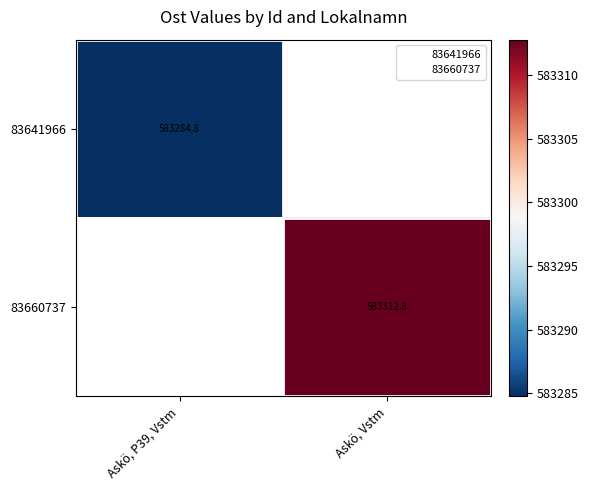

True or false: 83660737 has a value of 845341.7 at Askö, Vstm.

False